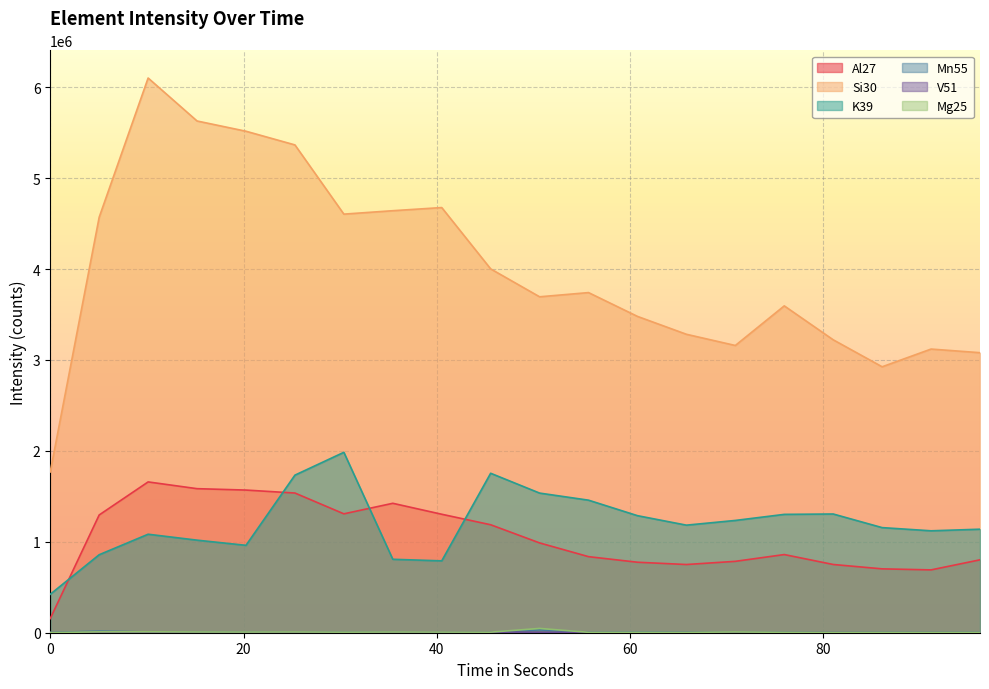

How many data points in Mn55 are above 6167?

10